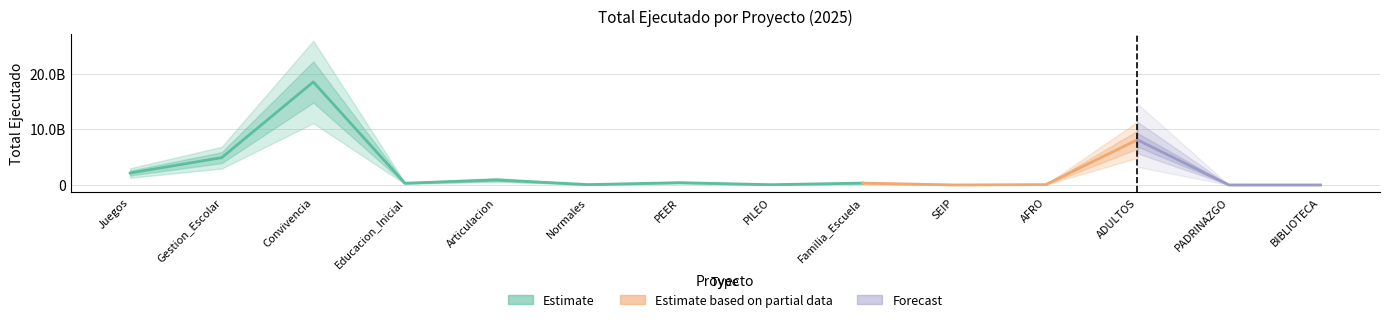

What is the greatest value displayed?

18487762963